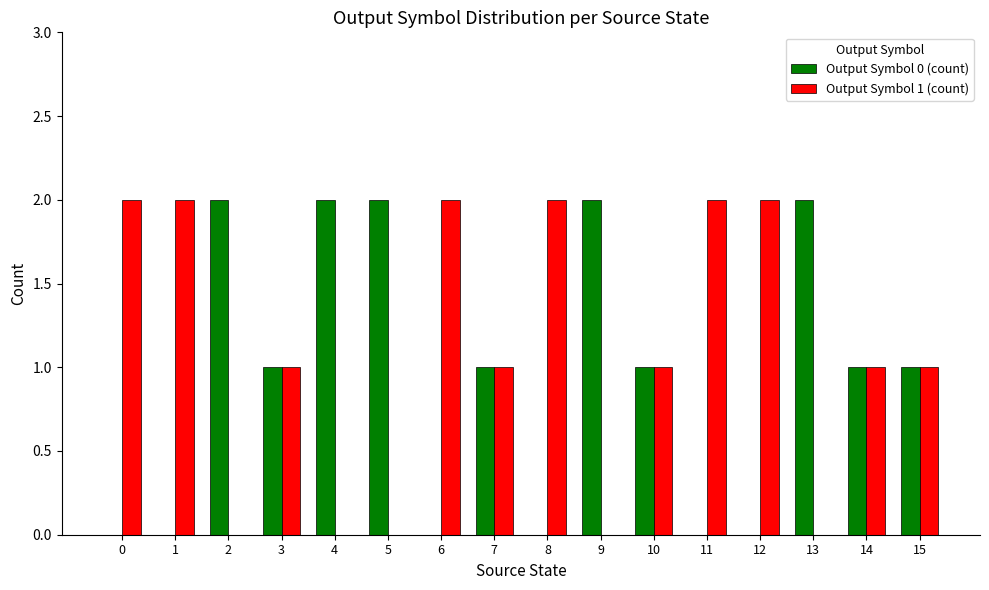

How many Output Symbol 1 (count) values are between 0 and 2?

16